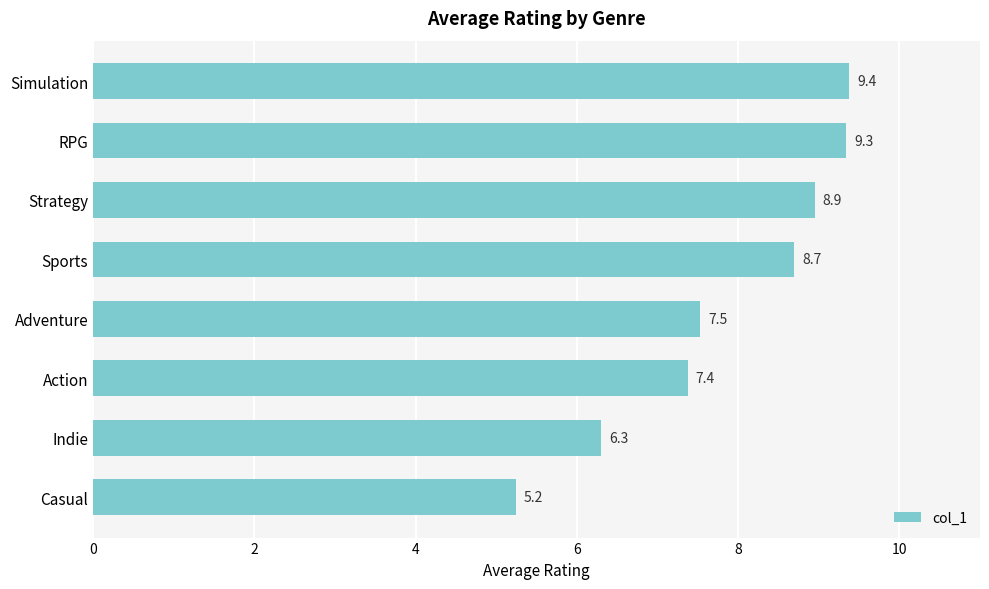

List the labels in order of value, largest first.

Simulation, RPG, Strategy, Sports, Adventure, Action, Indie, Casual